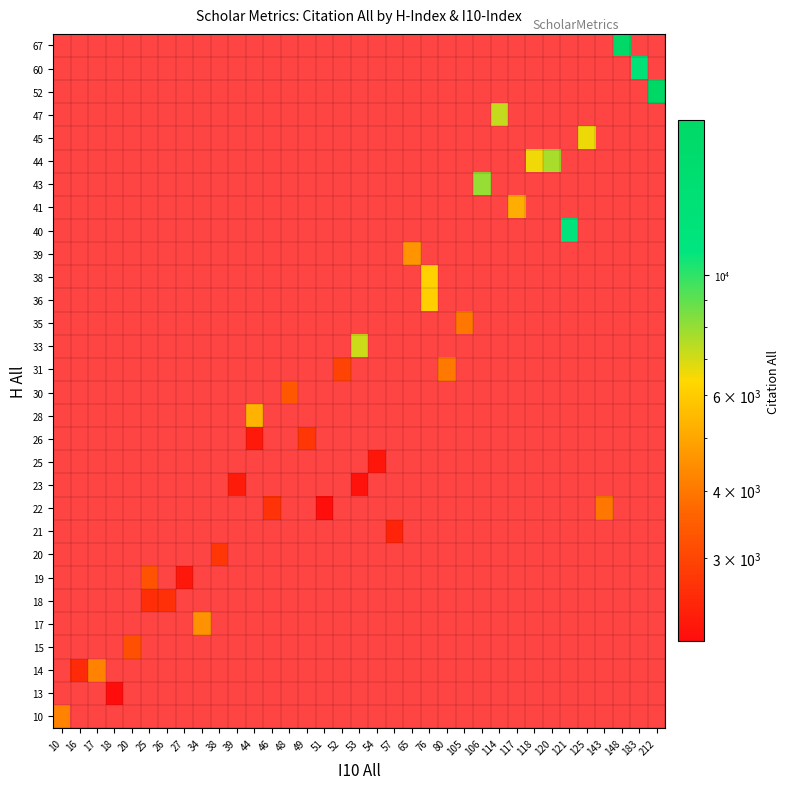

At how many categories does at least one series exceed 16210?

2